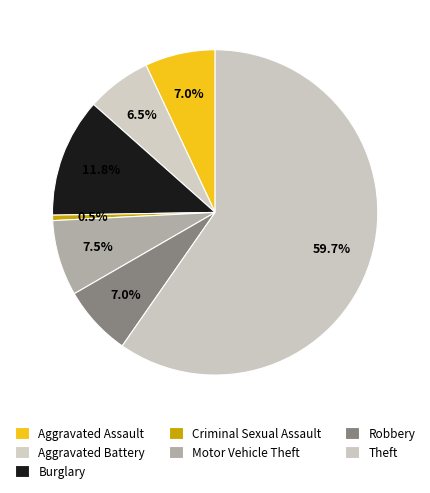

Combined, do Theft and Aggravated Assault account for over 50%?

Yes